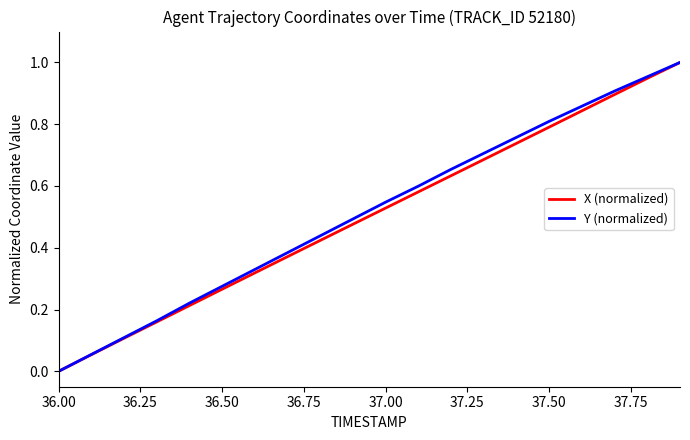

Is this an area chart (filled region under the line)?

No